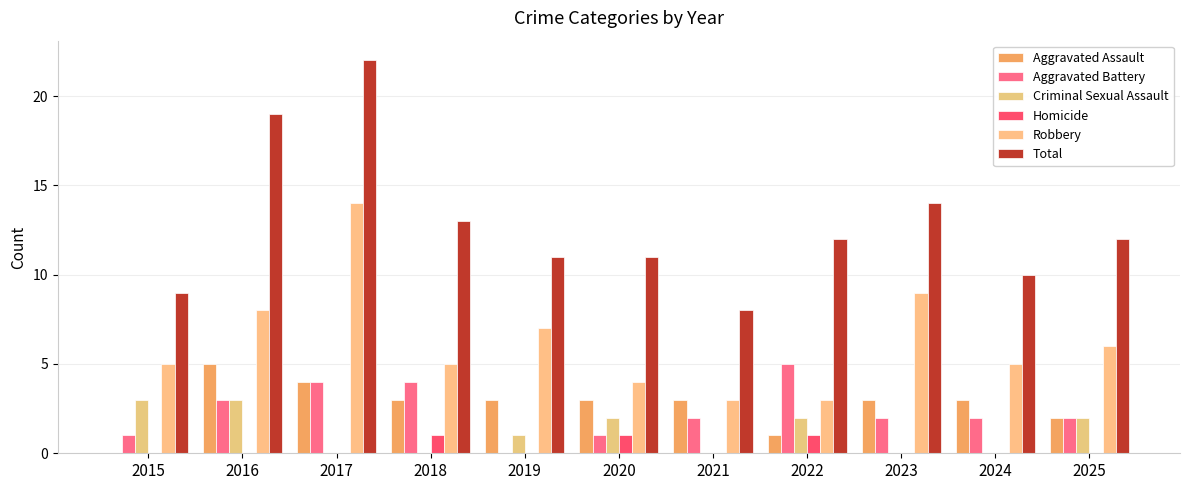

Are the bars horizontal?

No